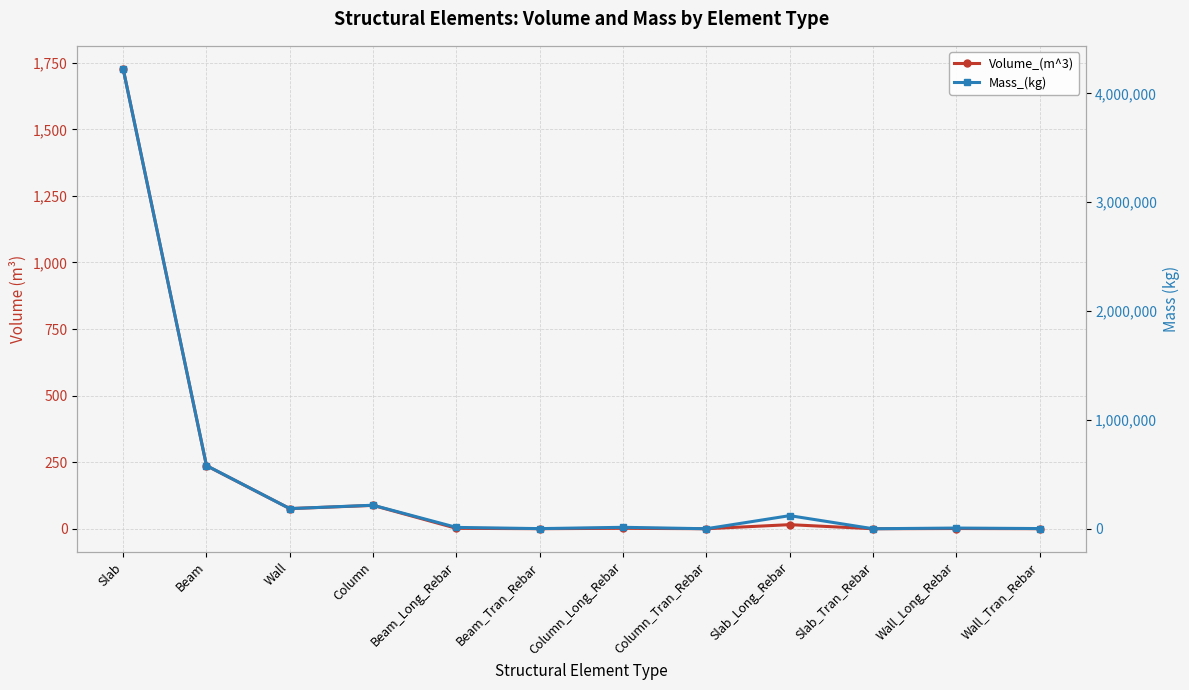

True or false: Volume_(m^3) and Mass_(kg) cross at least once.

False